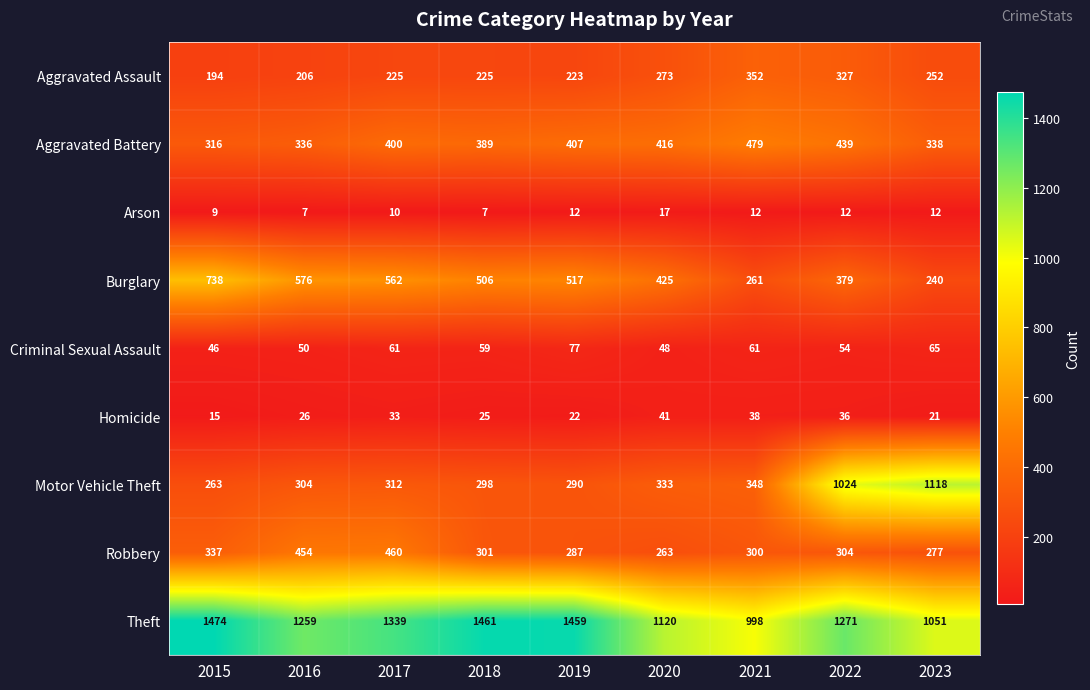

What is the smallest value displayed?

7